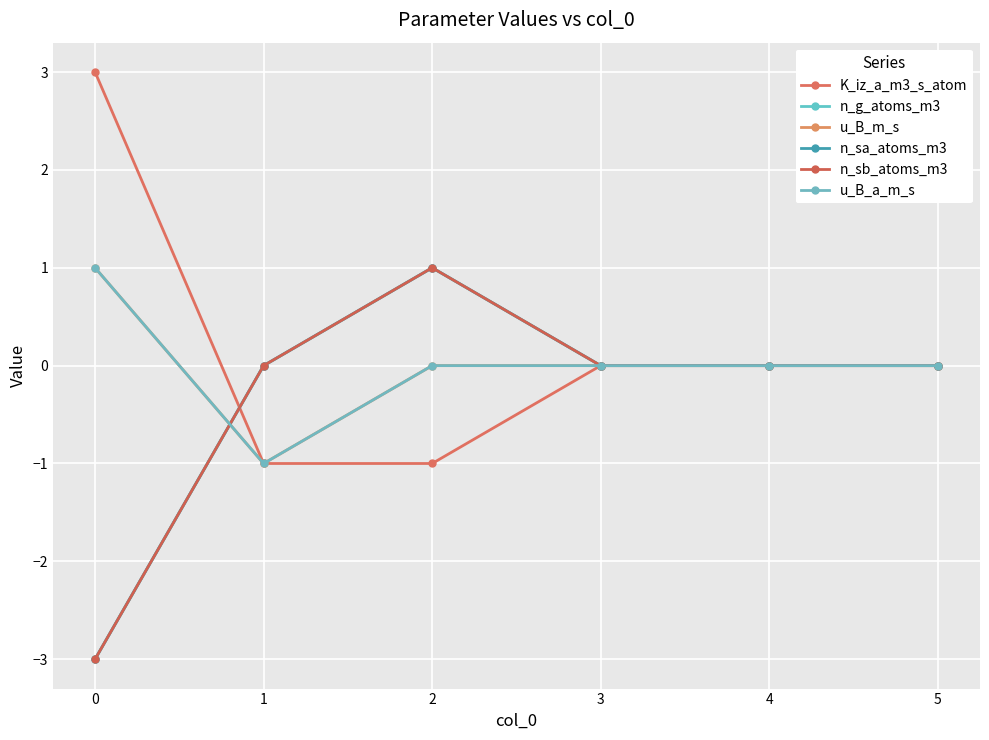

Is this an area chart (filled region under the line)?

No